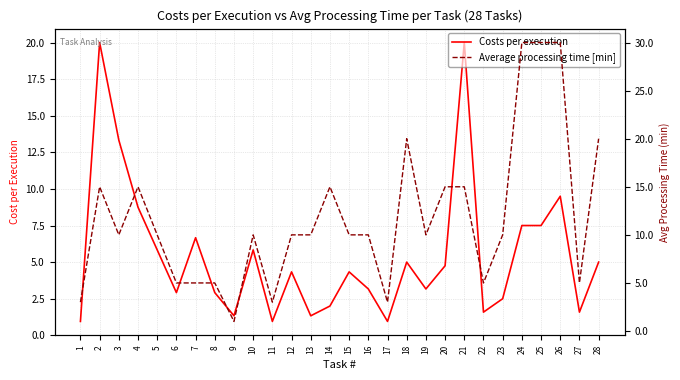

Which series ends up on top after the final intersection of Costs per execution and Average processing time [min]?

Average processing time [min]